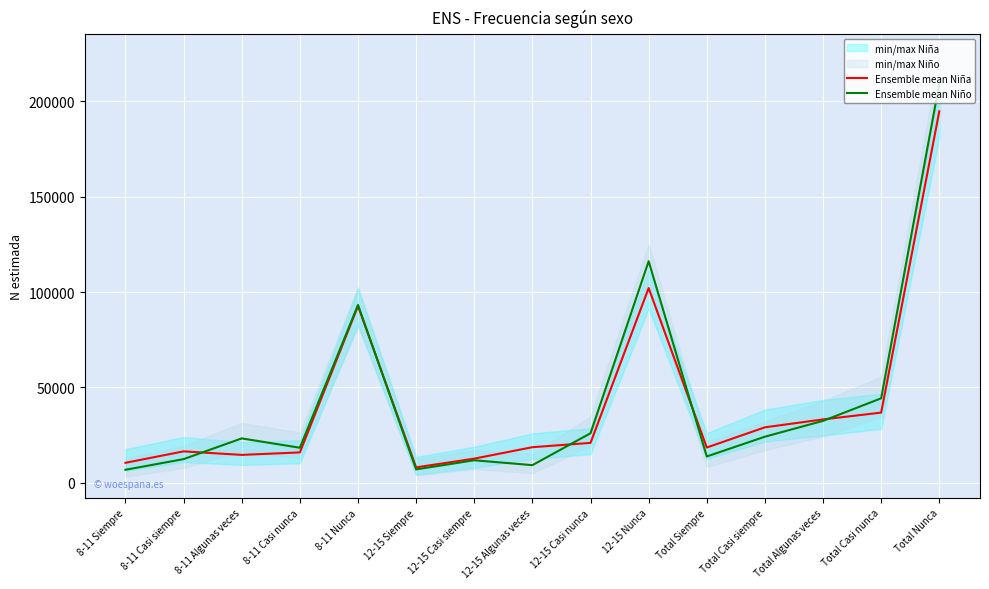

Is it true that Ensemble mean Niño equals 13745 at Total Siempre?

True